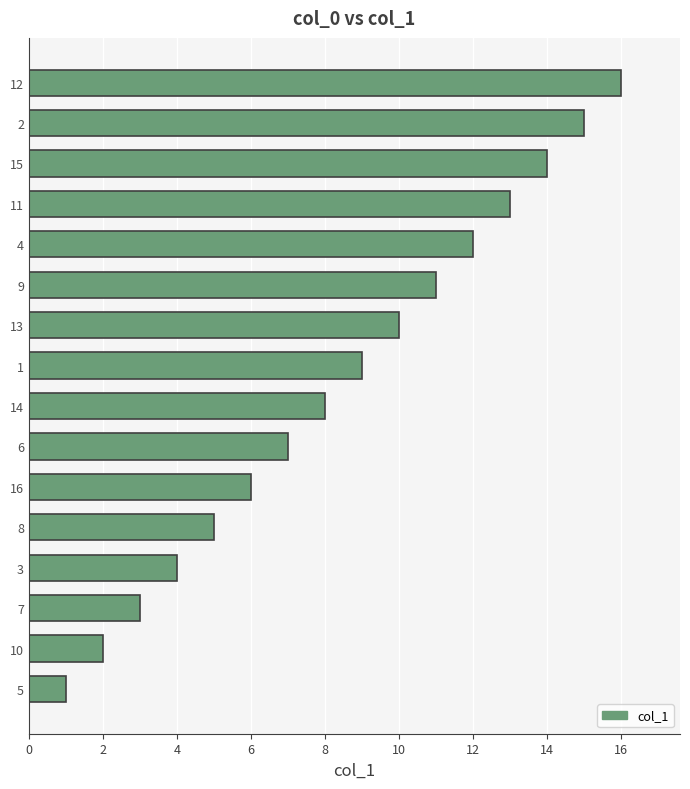

What is the ratio of the value at 12 to the value at 10?

8.0